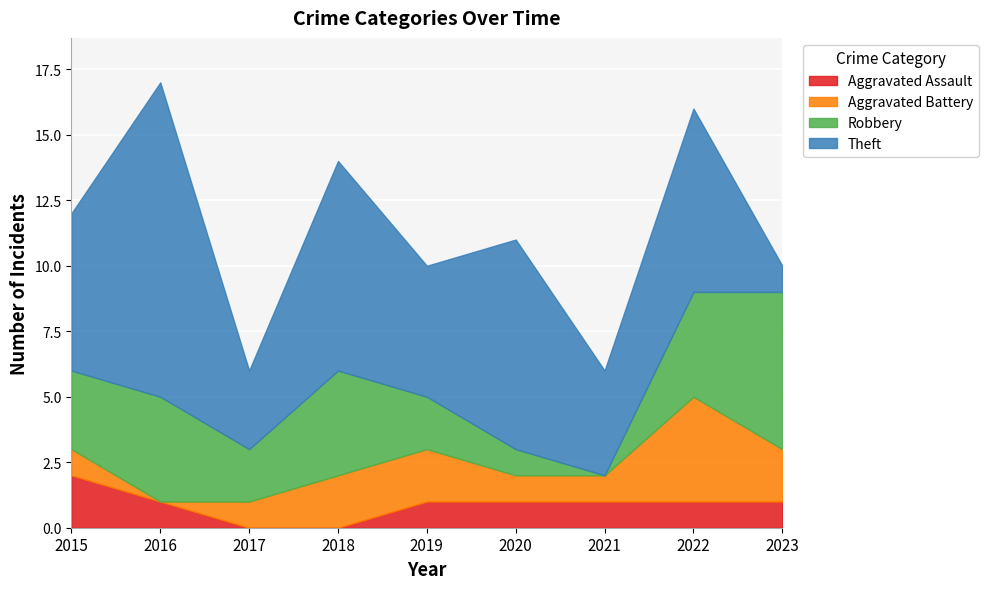

Reading left to right, list all the values displayed in this chart.

Aggravated Assault: 2015=2	2016=1	2017=0	2018=0	2019=1	2020=1	2021=1	2022=1	2023=1
Aggravated Battery: 2015=1	2016=0	2017=1	2018=2	2019=2	2020=1	2021=1	2022=4	2023=2
Robbery: 2015=3	2016=4	2017=2	2018=4	2019=2	2020=1	2021=0	2022=4	2023=6
Theft: 2015=6	2016=12	2017=3	2018=8	2019=5	2020=8	2021=4	2022=7	2023=1